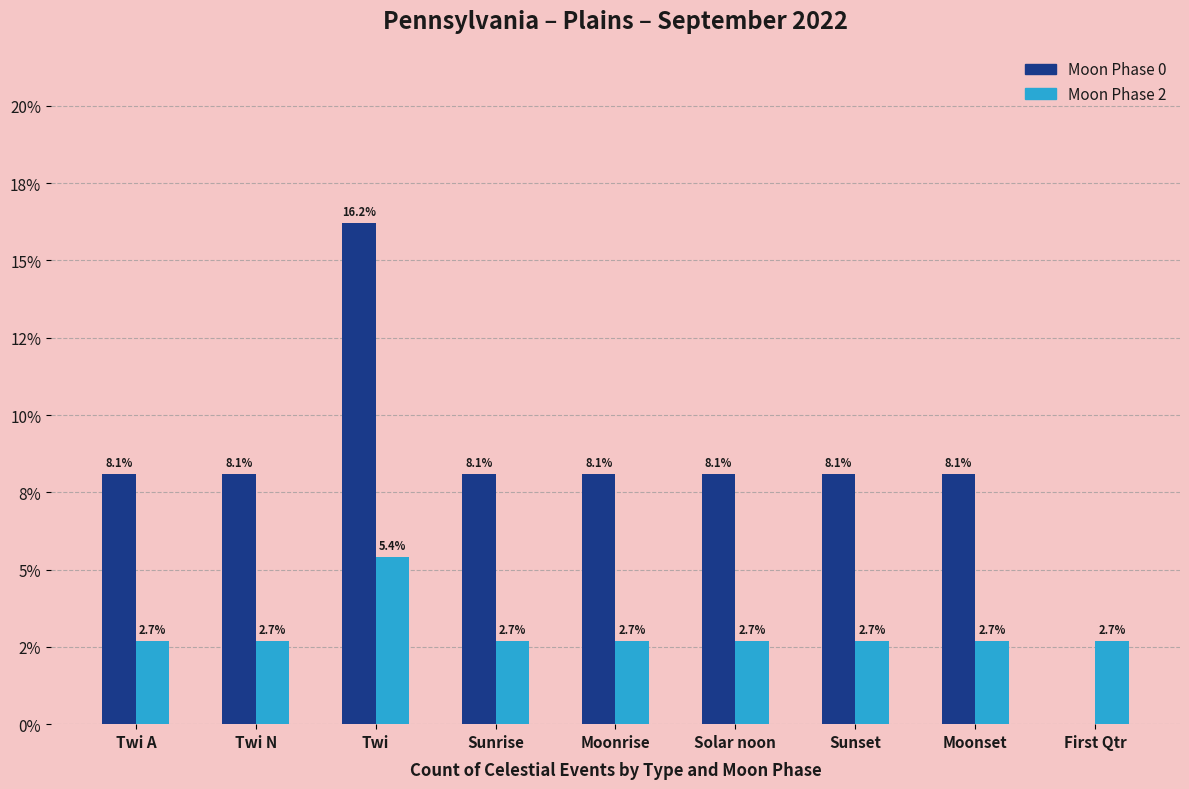

At which category is the sum across all series the highest?

Twi